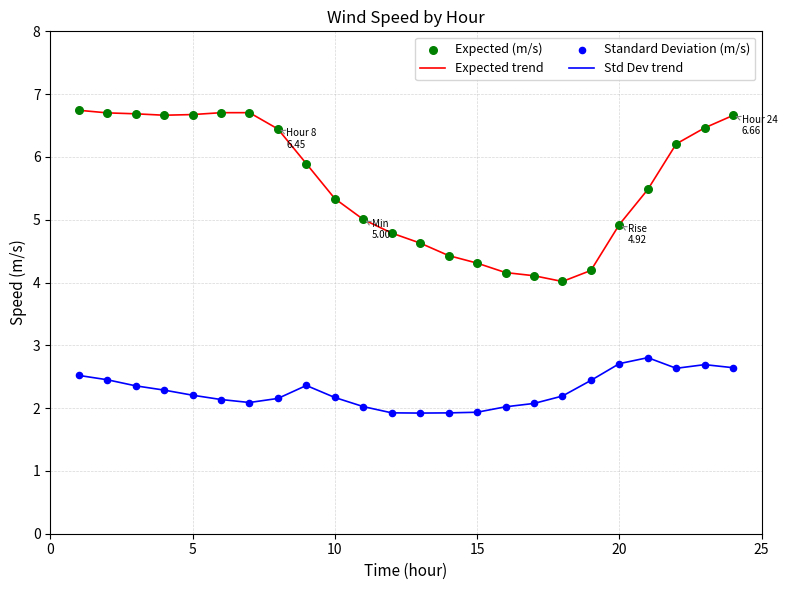

List the series in order of their overall mean, highest first.

Expected trend, Std Dev trend